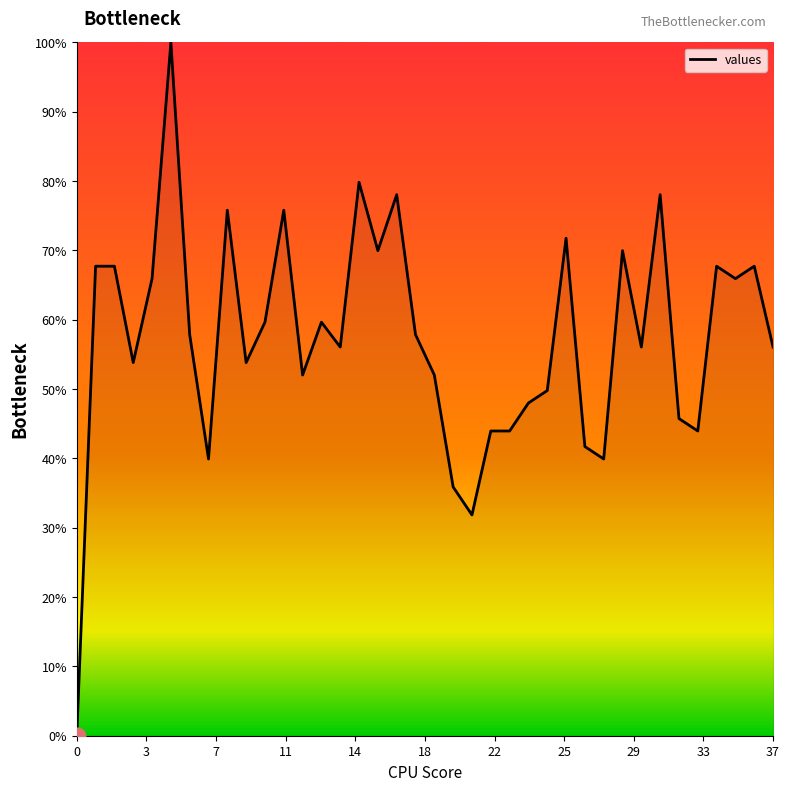

What is the greatest value displayed?

100.0